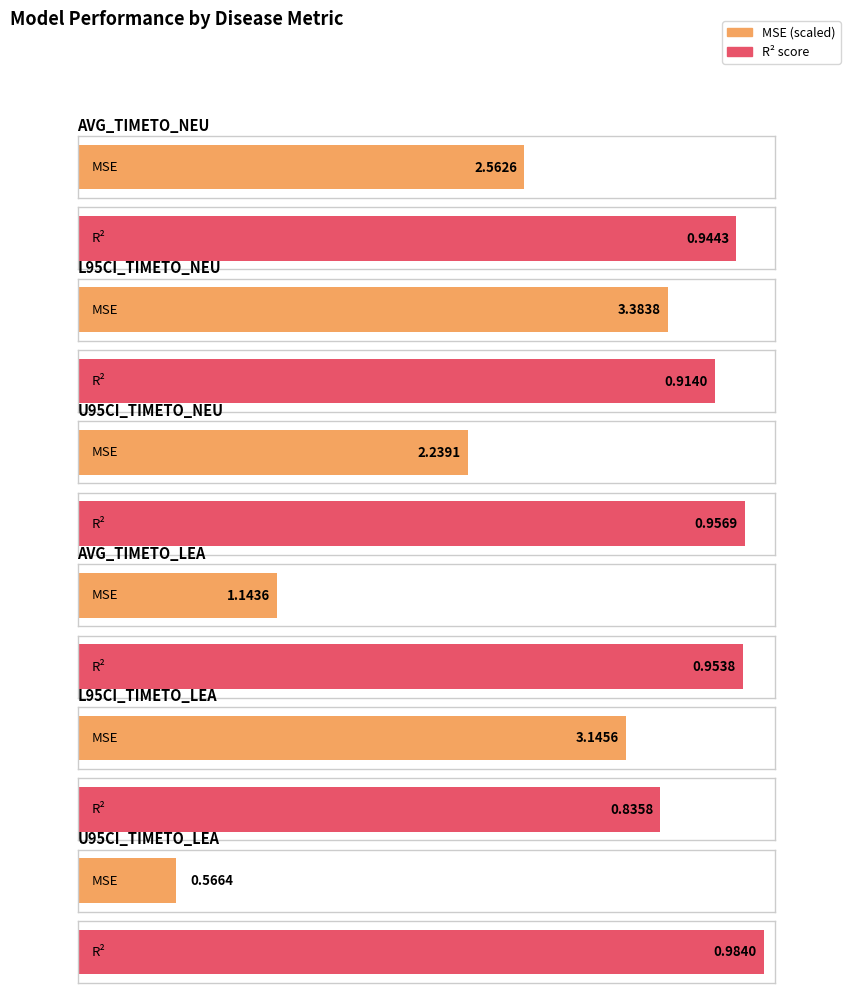

Are the bars grouped side by side (vs. stacked)?

Yes